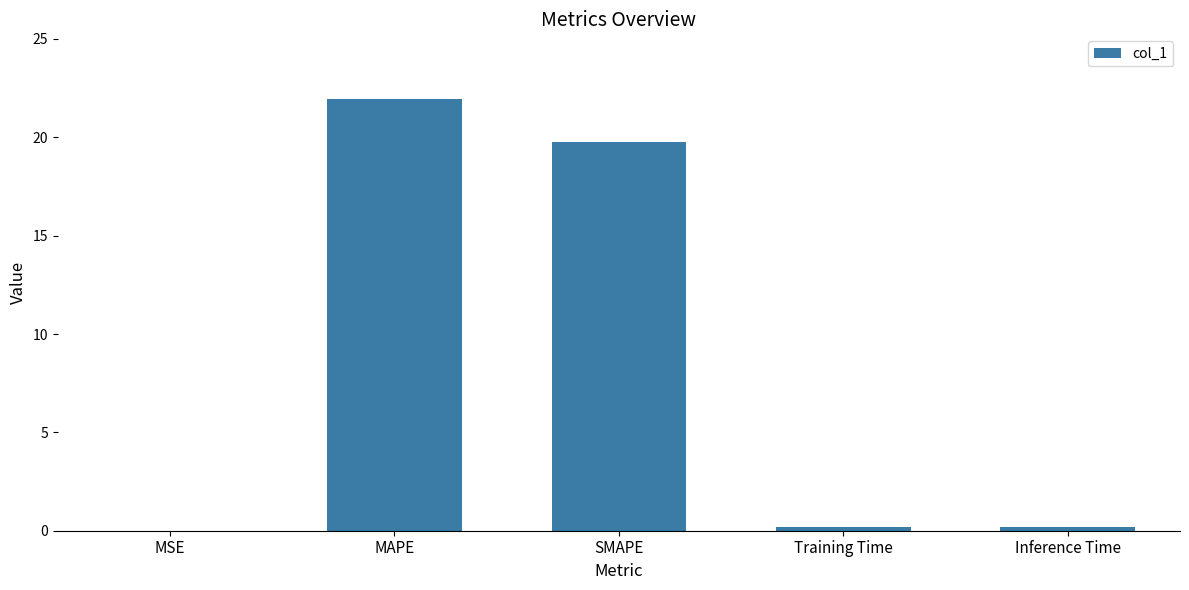

Which category has the highest value across all series?

MAPE